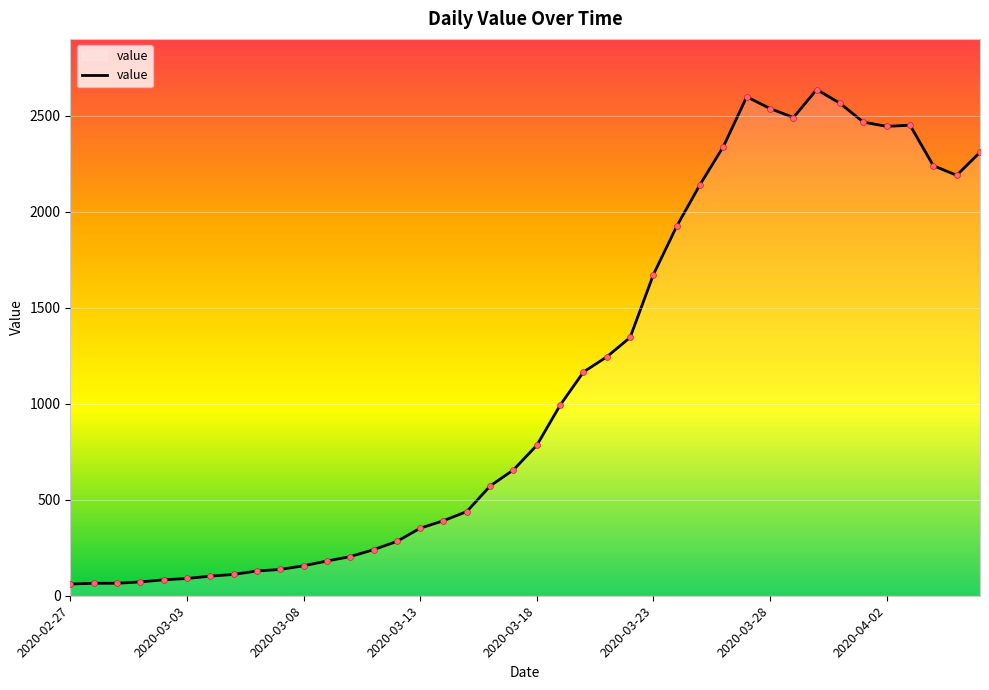

What is the difference between the maximum and minimum values?

2577